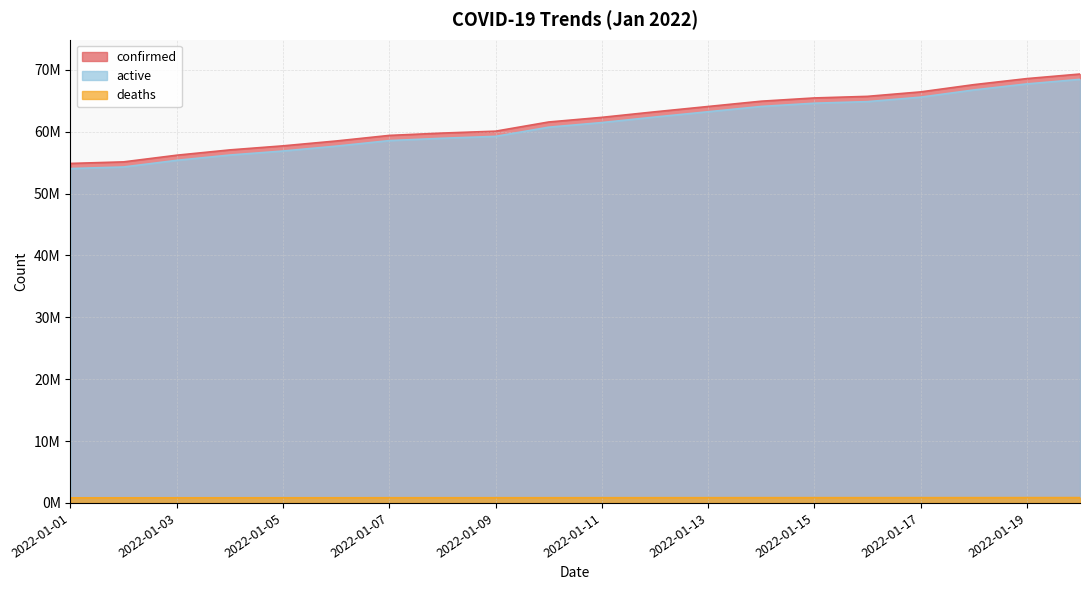

What is the difference between the deaths values at 2022-01-14 and 2022-01-02?

23178